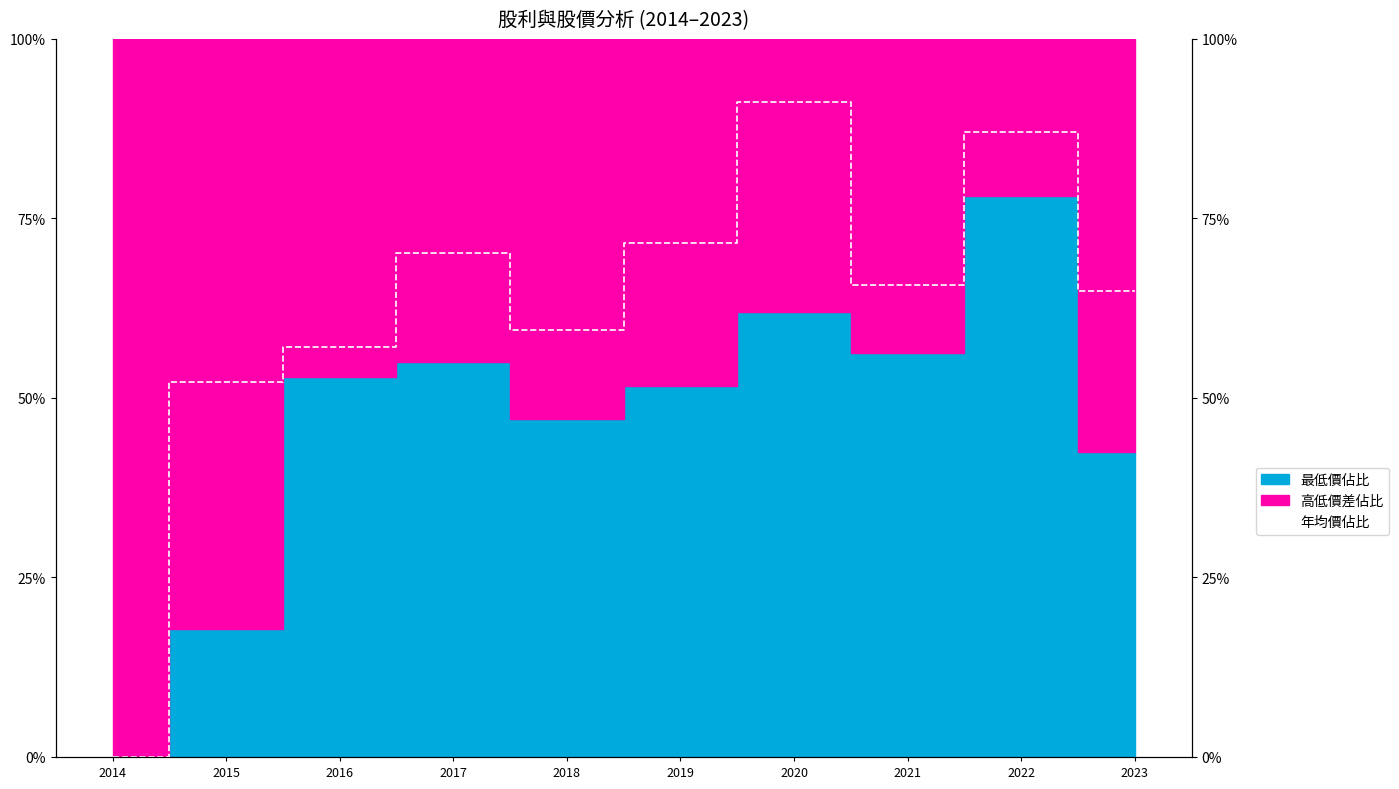

Between 2018 and 2019, which is larger?

2019